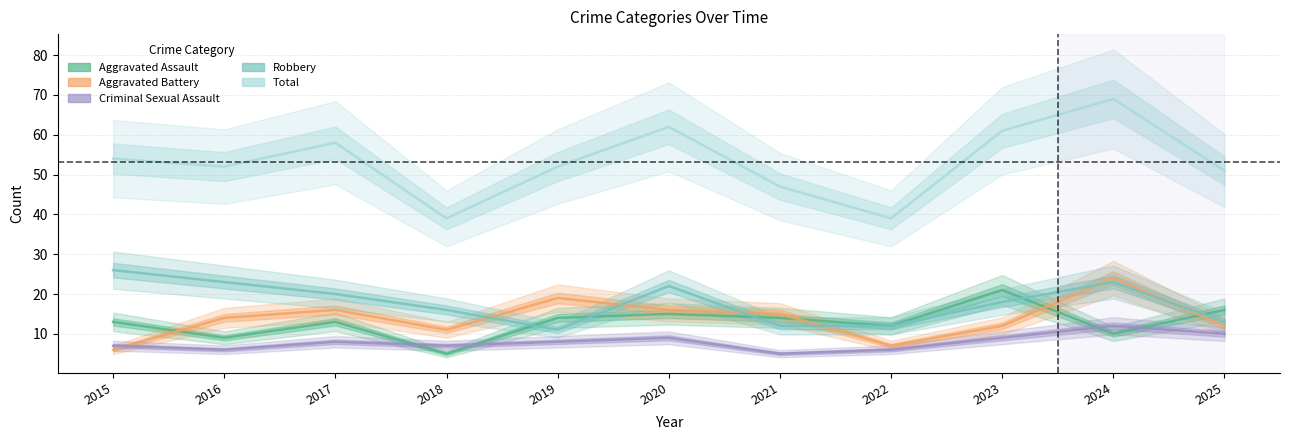

What is the sum of the Aggravated Battery values at 2020 and 2015?

22